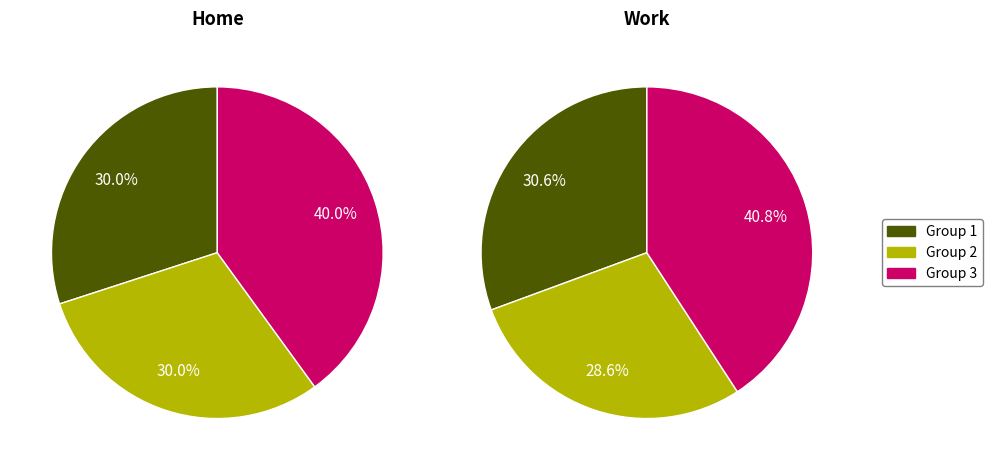

Is there any slice that represents more than half of the pie?

No